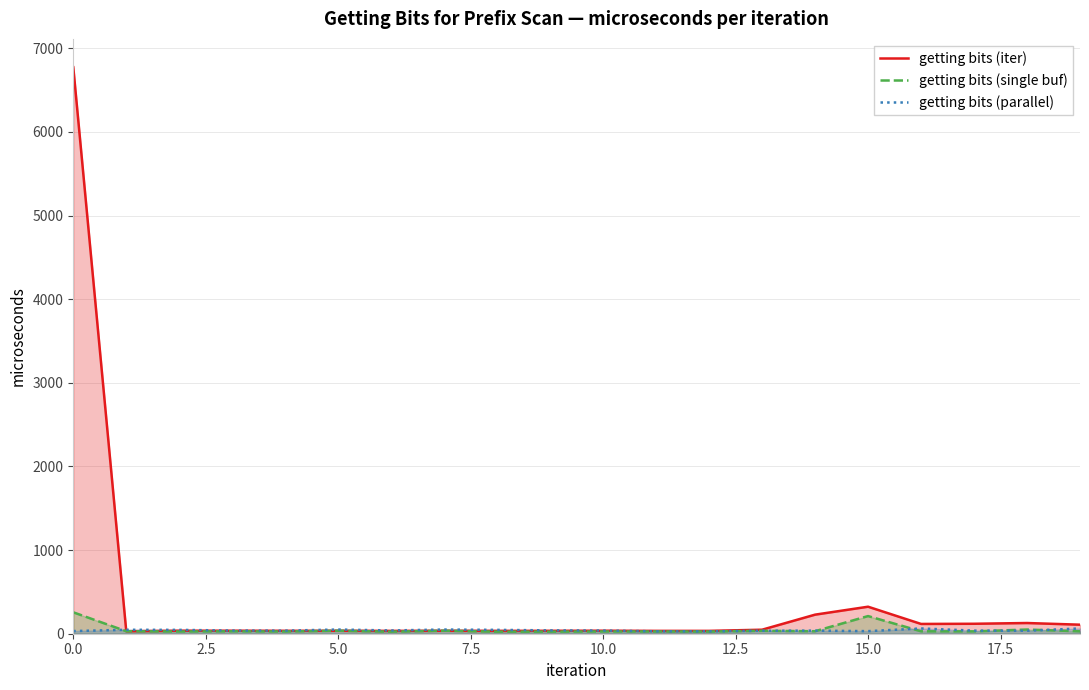

Which series has the largest total across all categories?

getting bits (iter)